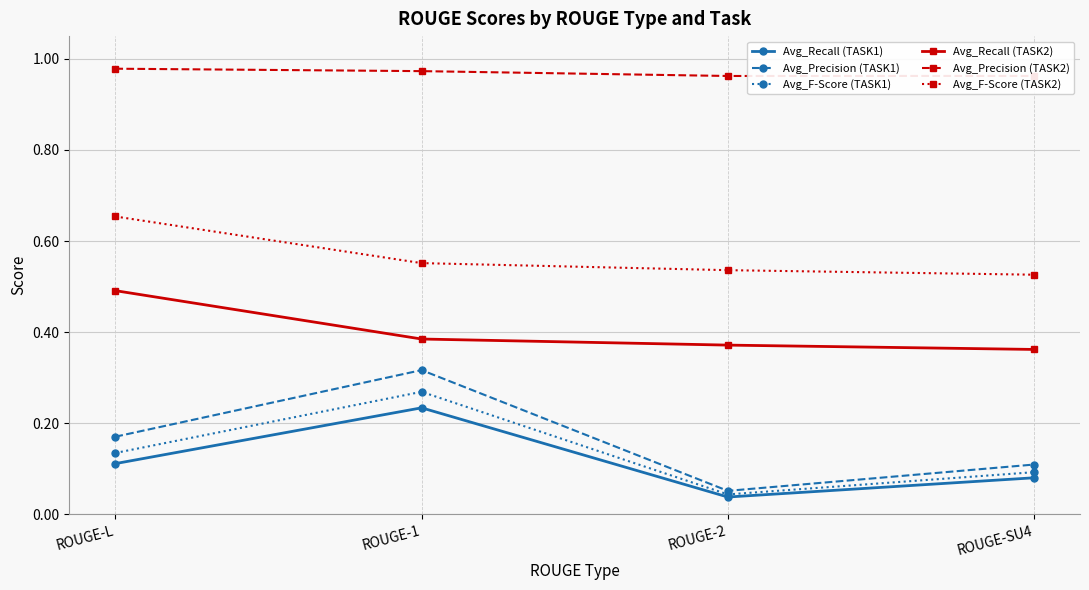

Which series has the largest range (max minus min)?

Avg_Precision (TASK1)